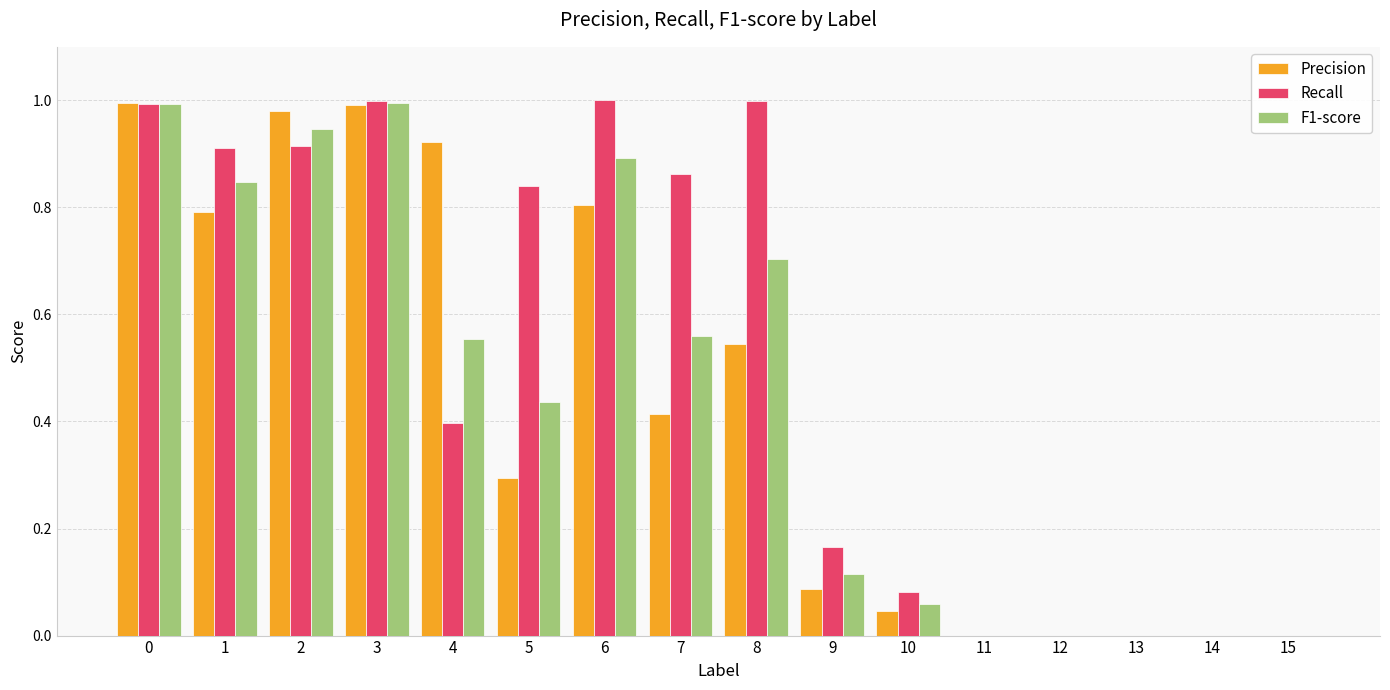

The Precision series shows 0.6 at 4. True or false?

False